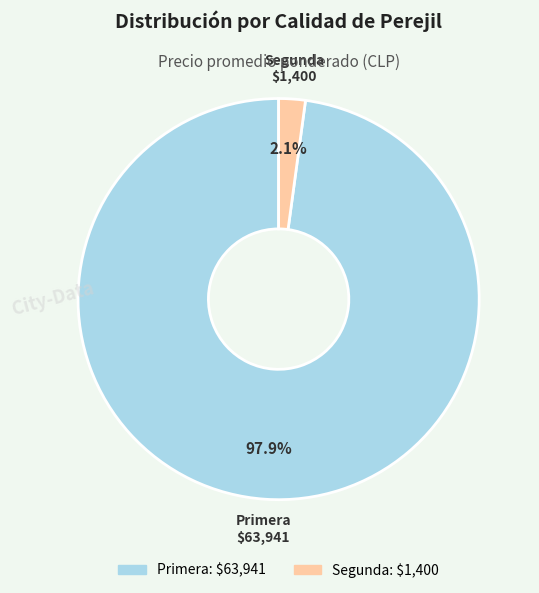

Which has a higher value, Primera or Segunda?

Primera